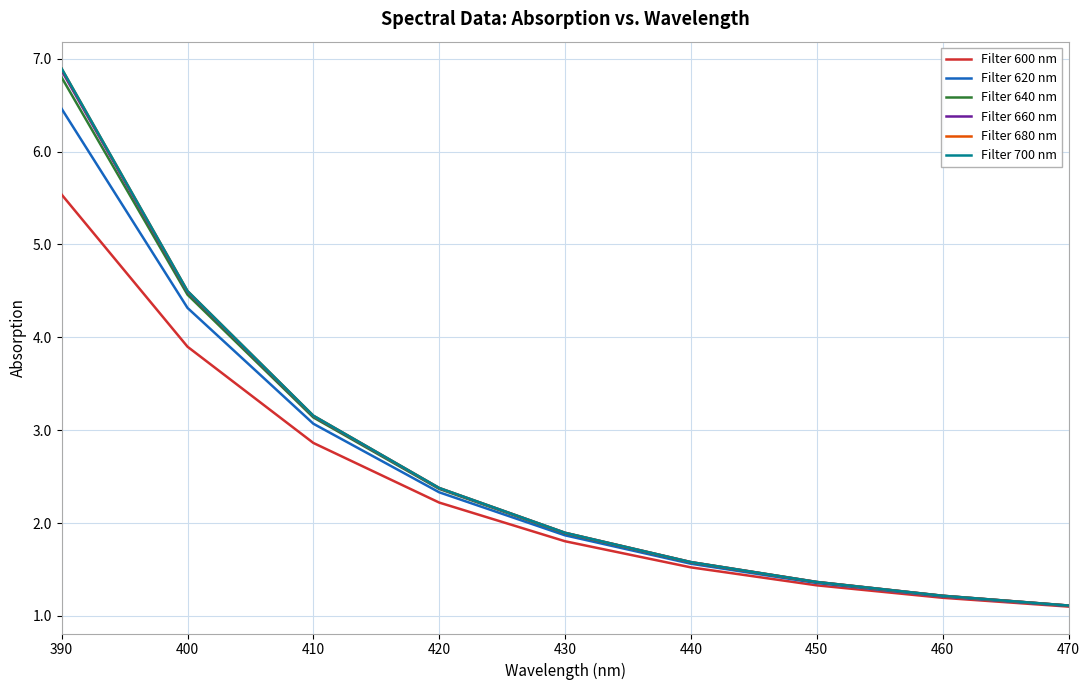

Which series has the widest spread of values?

Filter 700 nm